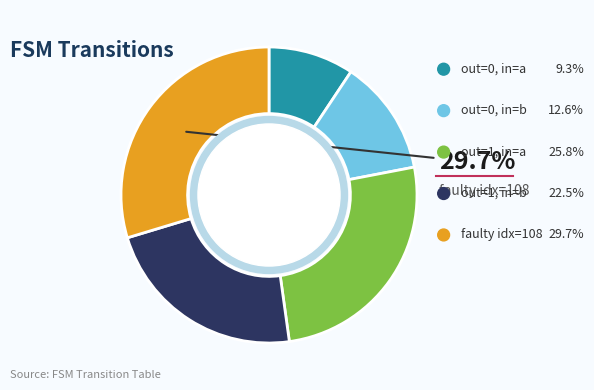

Is there a majority slice in this chart?

No